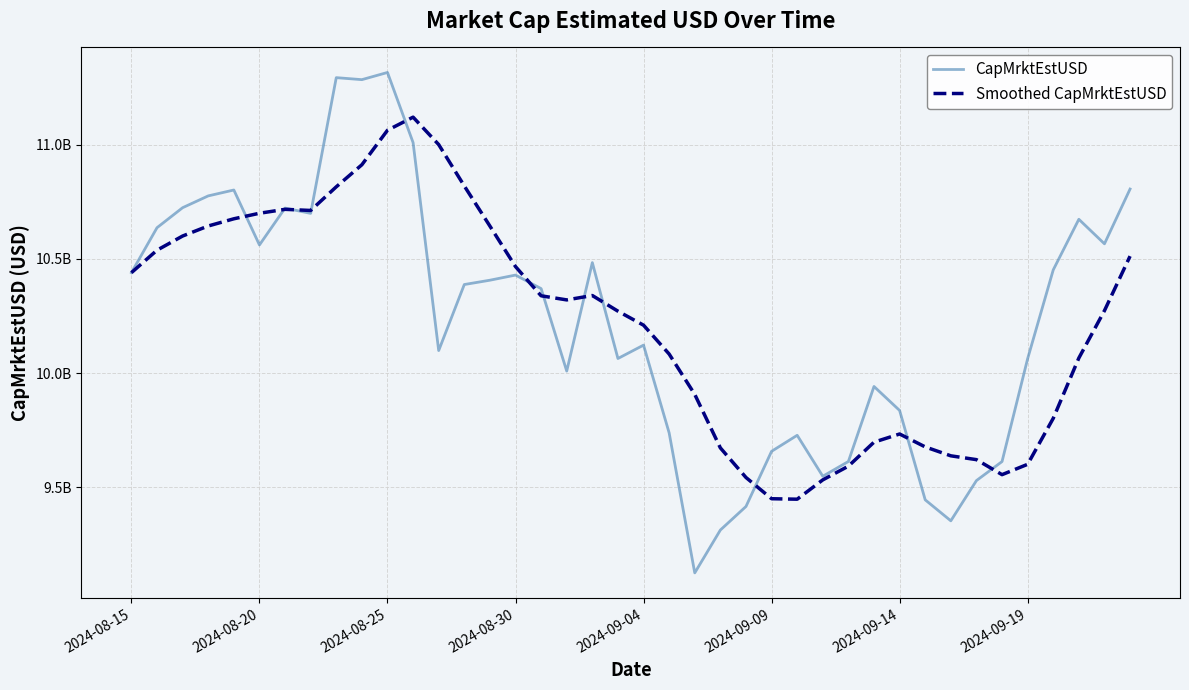

After their last crossing, which series has the higher values: Smoothed CapMrktEstUSD or CapMrktEstUSD?

CapMrktEstUSD